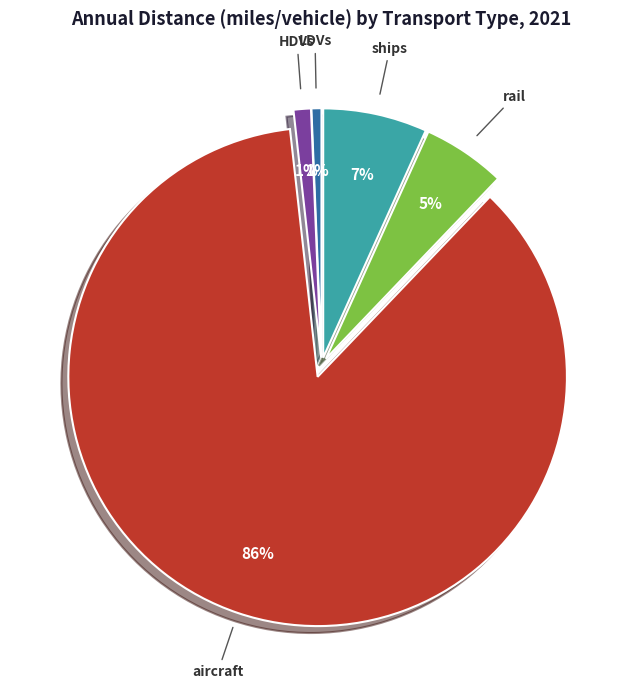

Which category has the biggest portion of the pie?

aircraft